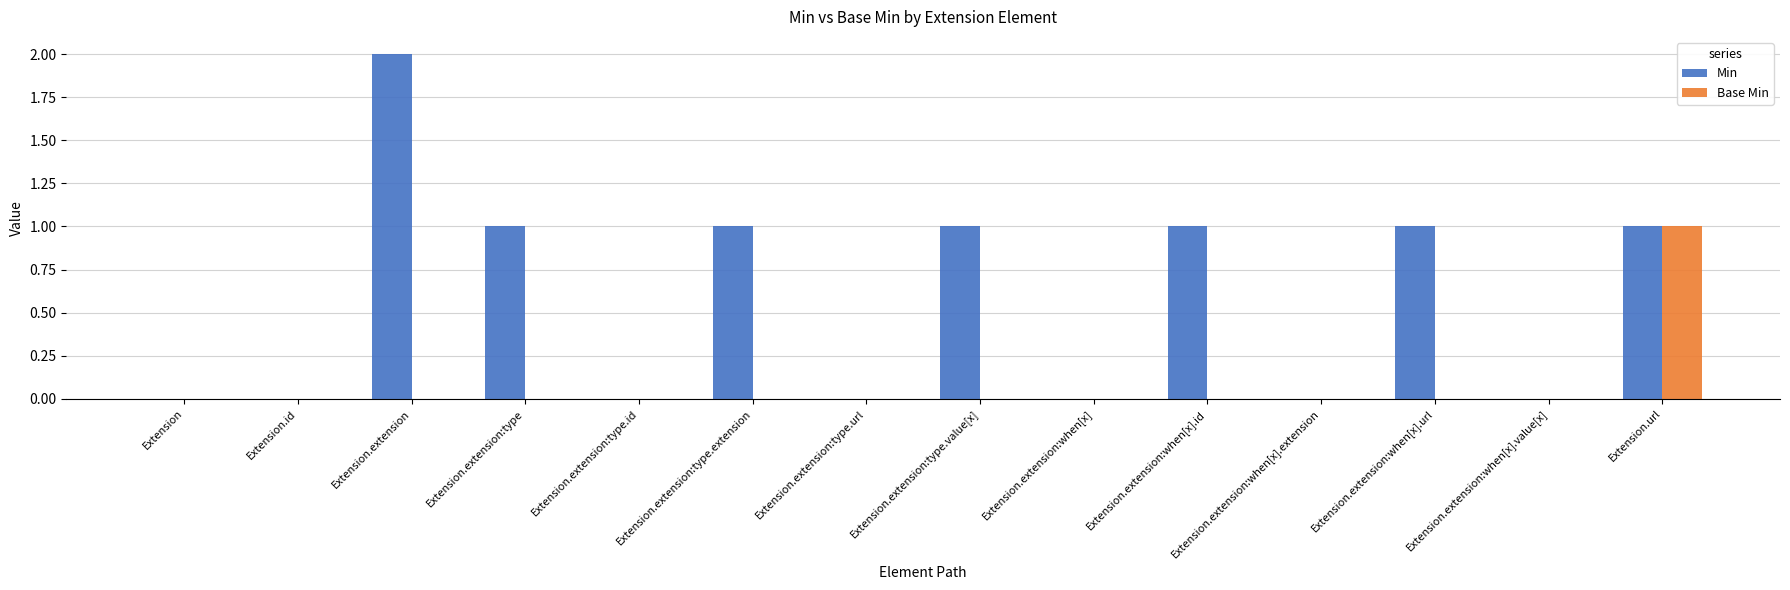

Which series has the largest total across all categories?

Min